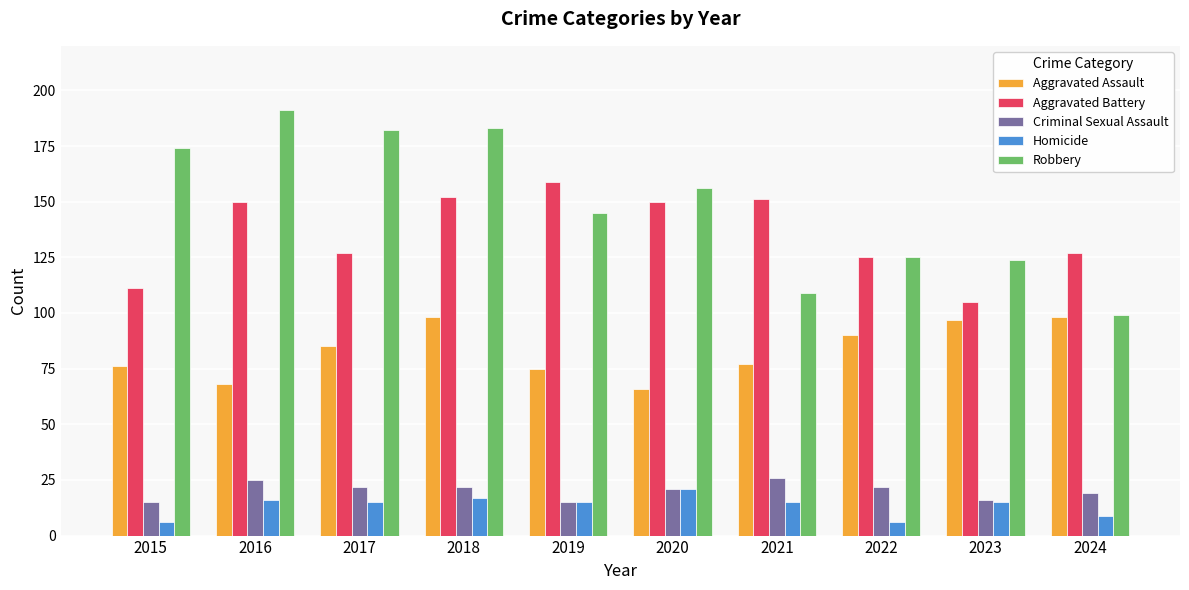

Are the bars grouped side by side (vs. stacked)?

Yes